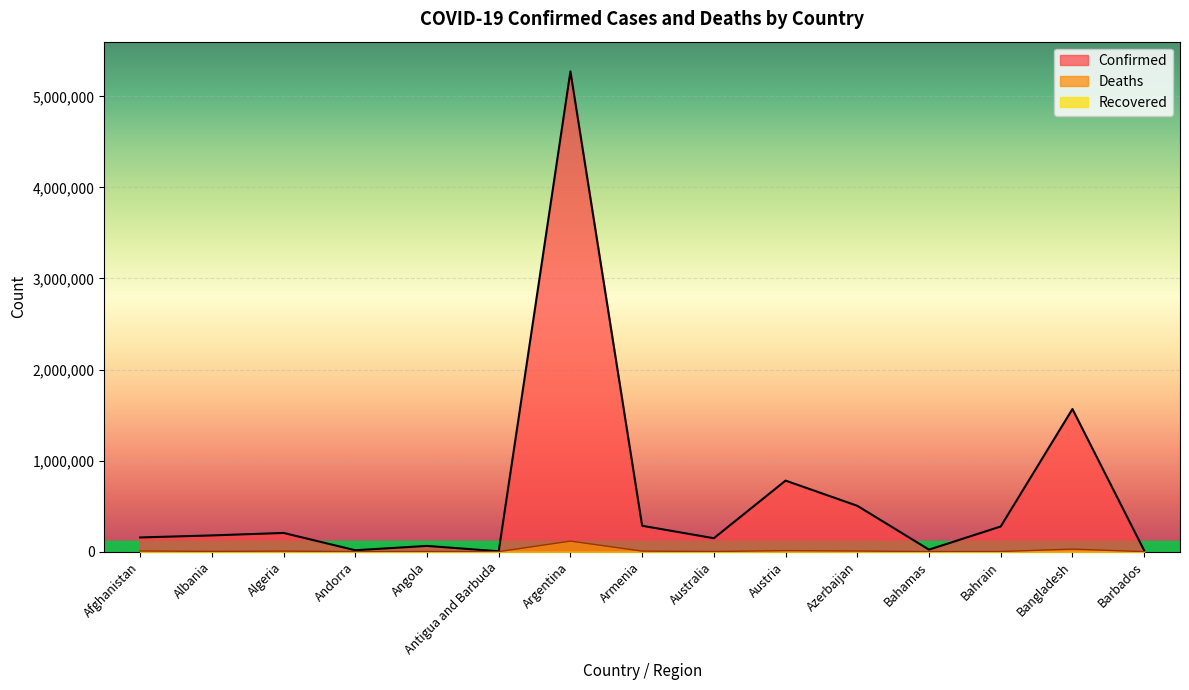

What is the difference between the highest and lowest values at Andorra?

15367